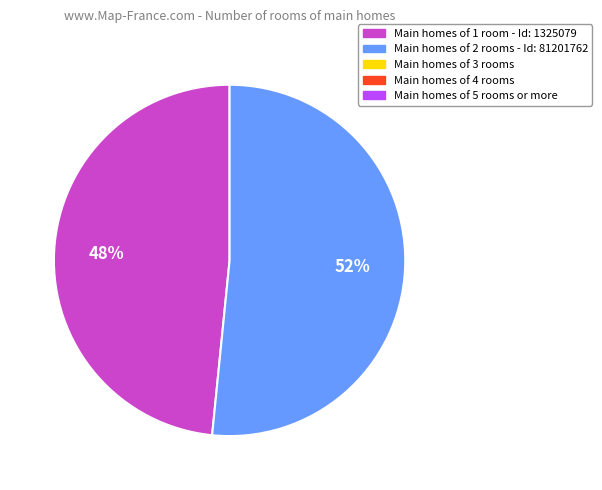

Is there any slice that represents more than half of the pie?

Yes